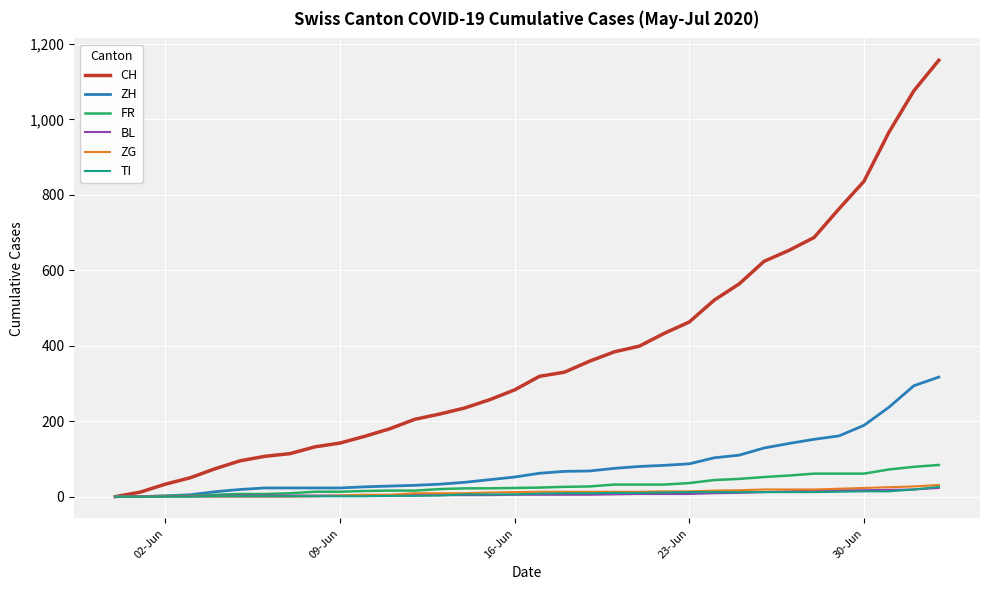

What is the maximum value for ZG?

31